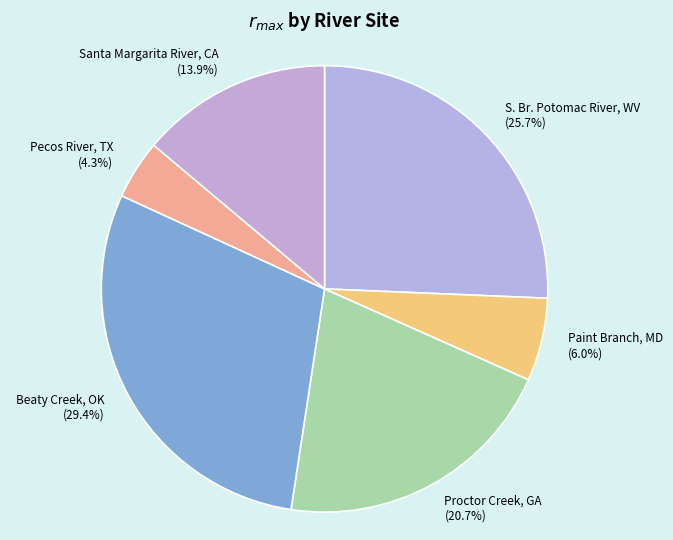

How much of the chart is everything except S. Br. Potomac River, WV?

74.3%